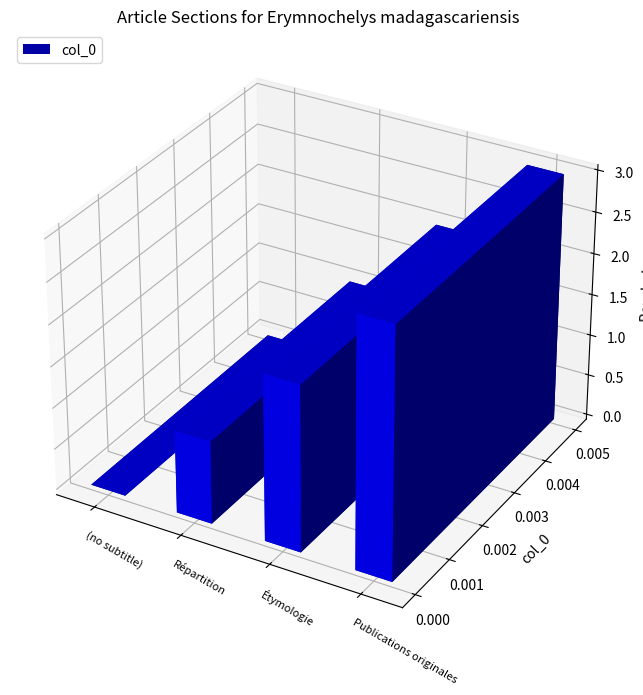

Reading left to right, what are all the values shown in this chart?

0	1	2	3